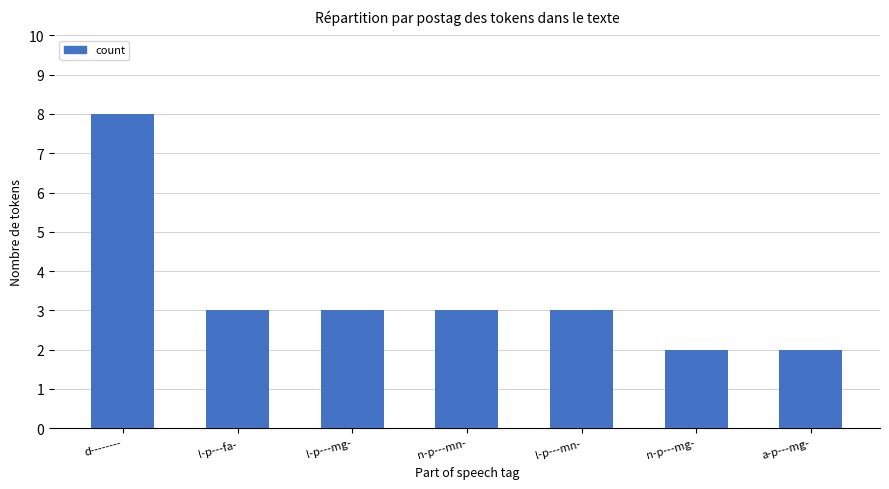

What is the label of the 1st bar from the right?

a-p---mg-